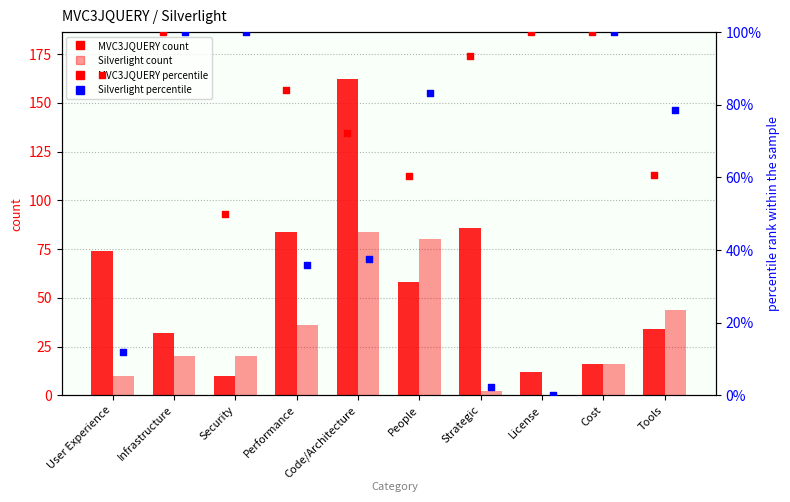

At how many categories does at least one series exceed 145?

1